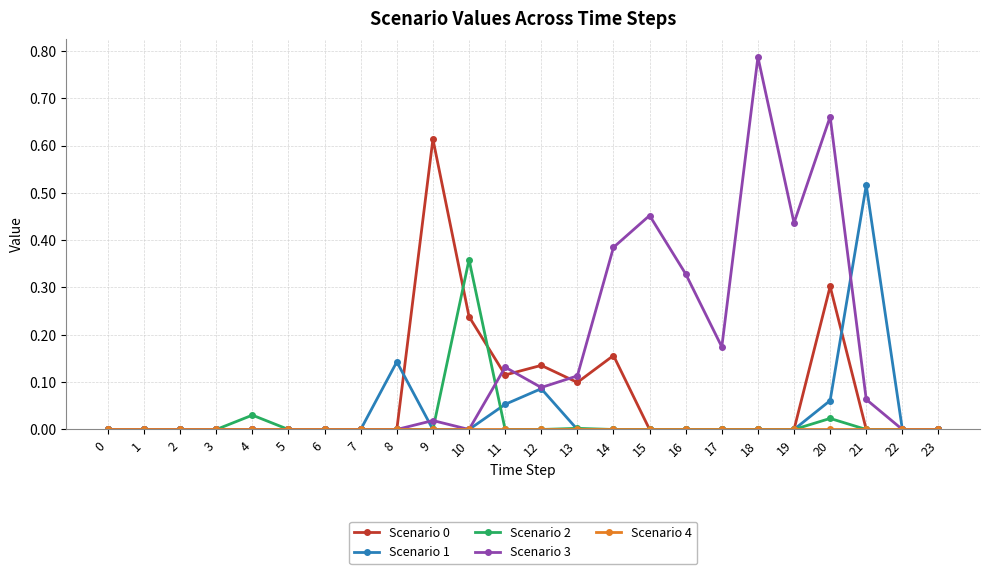

How many categories are shown in the chart?

24